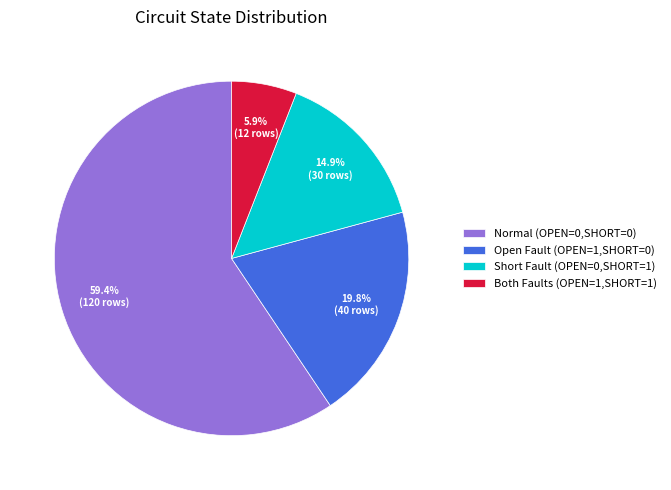

Which category accounts for the majority?

Normal (OPEN=0,SHORT=0)